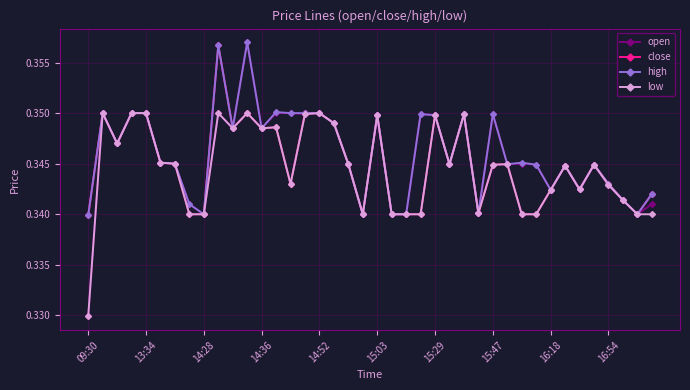

At how many categories does at least one series exceed 0?

40